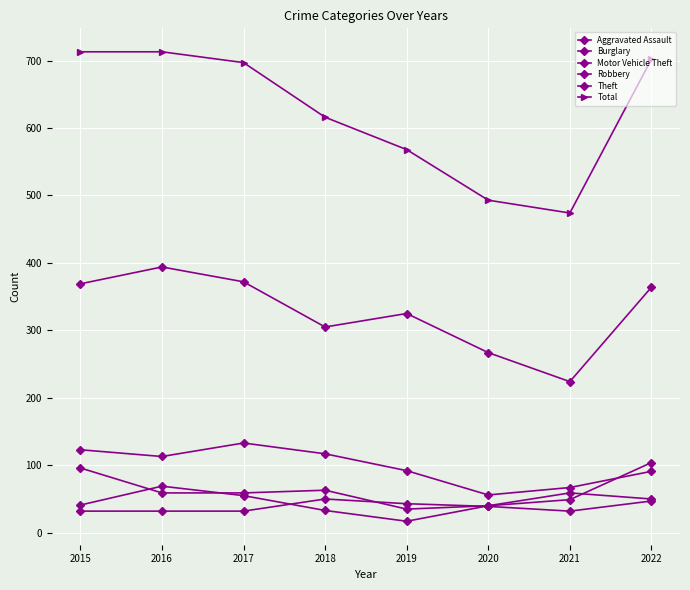

Is it true that Total equals 616 at 2018?

True